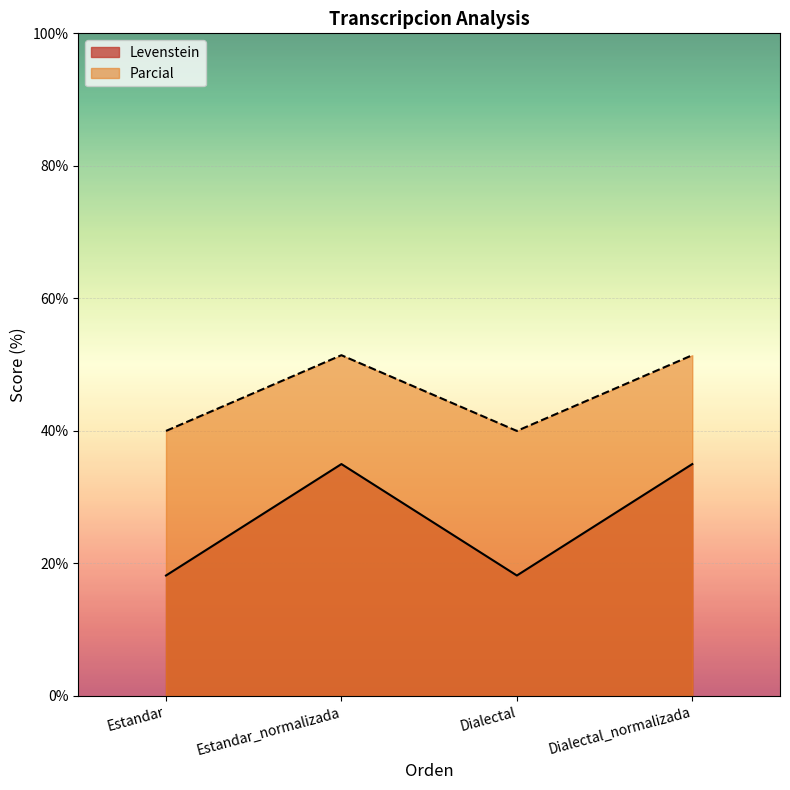

What is the difference between the maximum and second lowest values in the Levenstein series?

16.8